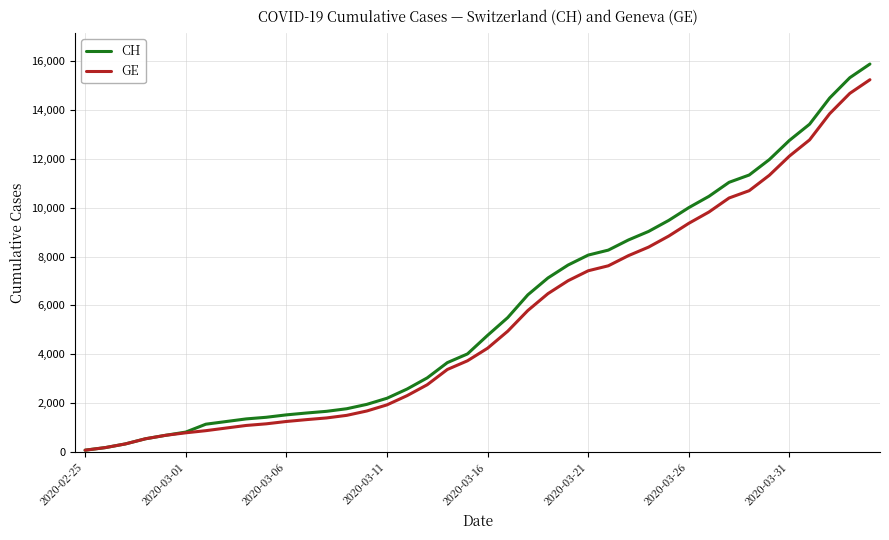

Which series has the largest range (max minus min)?

CH